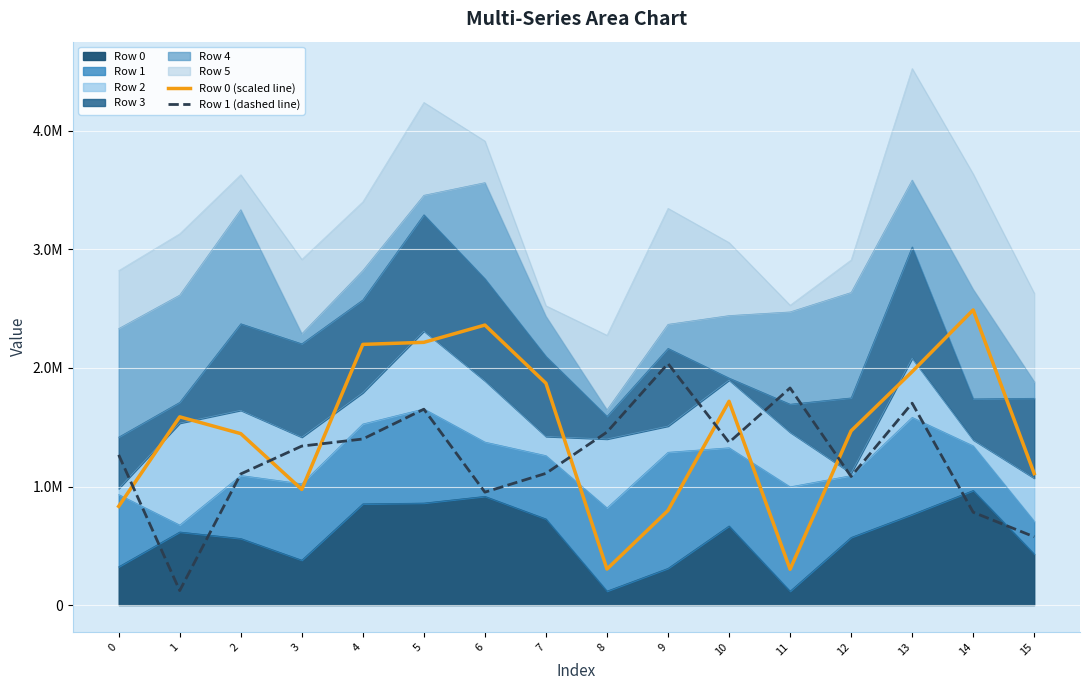

True or false: Row 0 (scaled line) has a value of 797860.7 at 9.

True